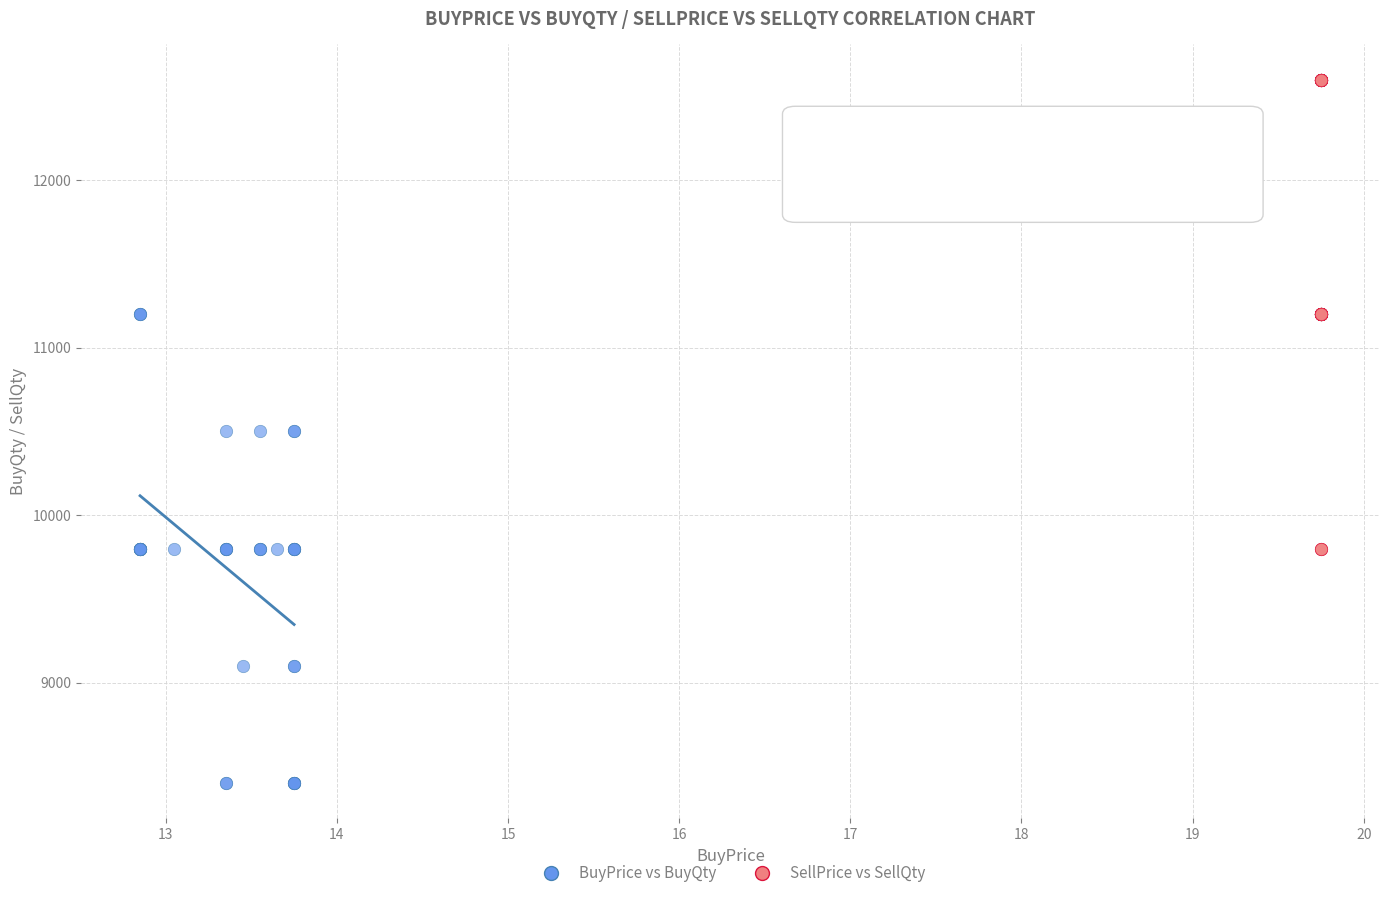

Which series contains the highest Y value?

SellPrice vs SellQty